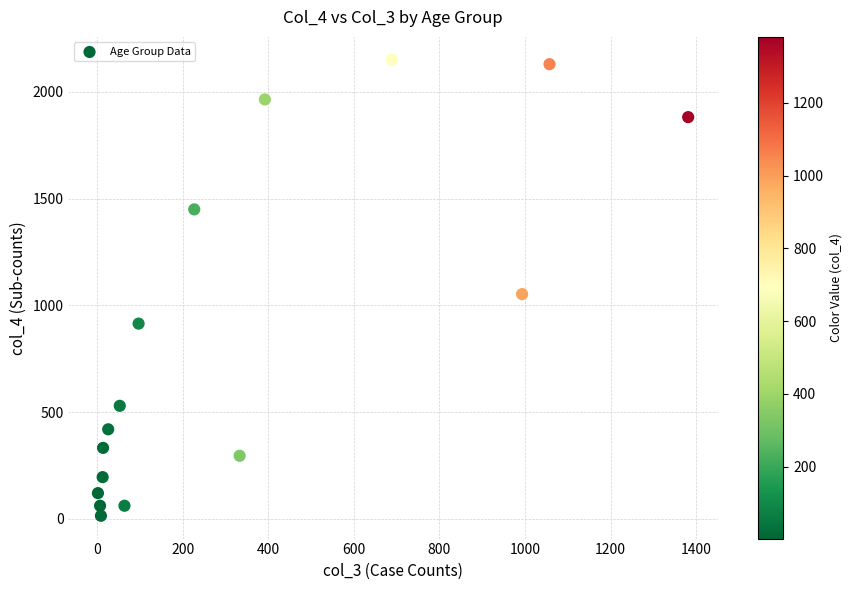

What is the range of X values (max minus min)?

1379